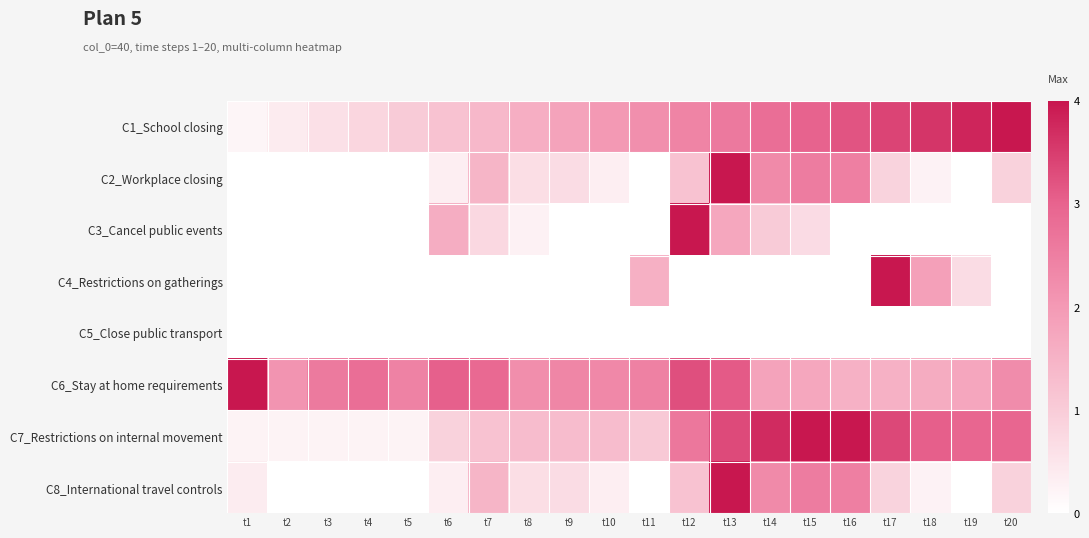

Reading right to left, what are all the values shown in this chart?

C1_School closing: t20=4.0	t19=3.8	t18=3.6	t17=3.4	t16=3.2	t15=3.0	t14=2.8	t13=2.6	t12=2.4	t11=2.2	t10=2.0	t9=1.8	t8=1.6	t7=1.4	t6=1.2	t5=1.0	t4=0.8	t3=0.6	t2=0.4	t1=0.2
C2_Workplace closing: t20=0.9	t19=0.0	t18=0.3	t17=0.9	t16=2.5	t15=2.5	t14=2.3	t13=4.0	t12=1.2	t11=0.0	t10=0.3	t9=0.7	t8=0.6	t7=1.5	t6=0.3	t5=0.0	t4=0.0	t3=0.0	t2=0.0	t1=0.0
C3_Cancel public events: t20=0.0	t19=0.0	t18=0.0	t17=0.0	t16=0.0	t15=0.7	t14=1.0	t13=1.7	t12=4.0	t11=0.0	t10=0.0	t9=0.0	t8=0.3	t7=0.8	t6=1.6	t5=0.0	t4=0.0	t3=0.0	t2=0.0	t1=0.0
C4_Restrictions on gatherings: t20=0.0	t19=0.7	t18=1.9	t17=4.0	t16=0.0	t15=0.0	t14=0.0	t13=0.0	t12=0.0	t11=1.6	t10=0.0	t9=0.0	t8=0.0	t7=0.0	t6=0.0	t5=0.0	t4=0.0	t3=0.0	t2=0.0	t1=0.0
C5_Close public transport: t20=0.0	t19=0.0	t18=0.0	t17=0.0	t16=0.0	t15=0.0	t14=0.0	t13=0.0	t12=0.0	t11=0.0	t10=0.0	t9=0.0	t8=0.0	t7=0.0	t6=0.0	t5=0.0	t4=0.0	t3=0.0	t2=0.0	t1=0.0
C6_Stay at home requirements: t20=2.3	t19=1.7	t18=1.6	t17=1.5	t16=1.5	t15=1.7	t14=1.8	t13=3.1	t12=3.3	t11=2.5	t10=2.3	t9=2.4	t8=2.2	t7=2.9	t6=3.0	t5=2.4	t4=2.8	t3=2.6	t2=2.1	t1=4.0
C7_Restrictions on internal movement: t20=3.0	t19=3.0	t18=3.1	t17=3.4	t16=4.0	t15=4.0	t14=3.7	t13=3.3	t12=2.6	t11=1.0	t10=1.3	t9=1.3	t8=1.3	t7=1.2	t6=0.9	t5=0.2	t4=0.2	t3=0.2	t2=0.2	t1=0.2
C8_International travel controls: t20=0.9	t19=0.0	t18=0.3	t17=0.9	t16=2.5	t15=2.5	t14=2.3	t13=4.0	t12=1.2	t11=0.0	t10=0.3	t9=0.7	t8=0.6	t7=1.5	t6=0.3	t5=0.0	t4=0.0	t3=0.0	t2=0.0	t1=0.4